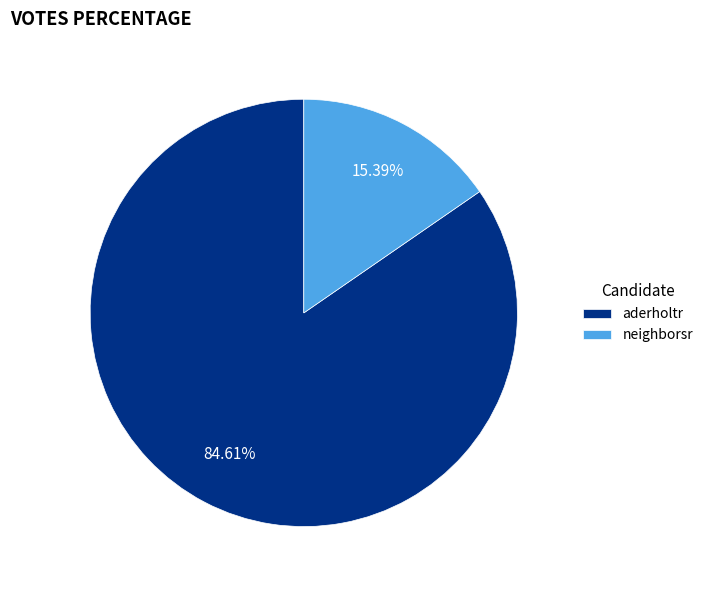

What percentage is the aderholtr slice, to the nearest percent?

85%